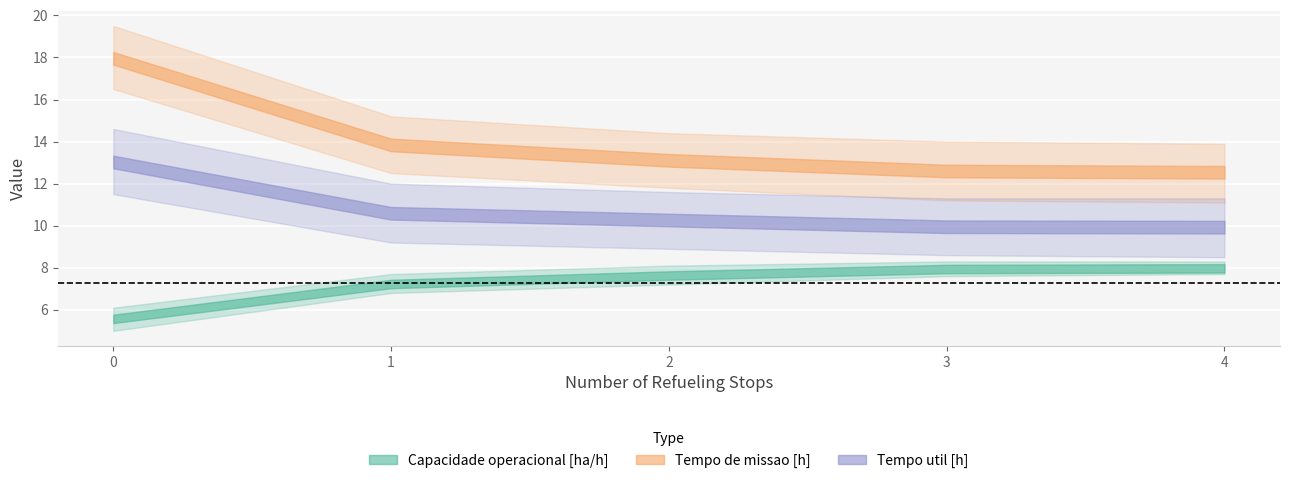

What are all the series names shown in the legend?

Capacidade operacional [ha/h], Tempo de missao [h], Tempo util [h]